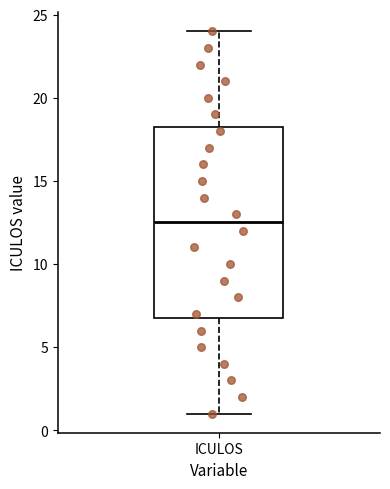

Where does the upper whisker of the box for ICULOS end on the y-axis? The values are not printed on the chart, so give them approximately, as read against the axis.

24.0